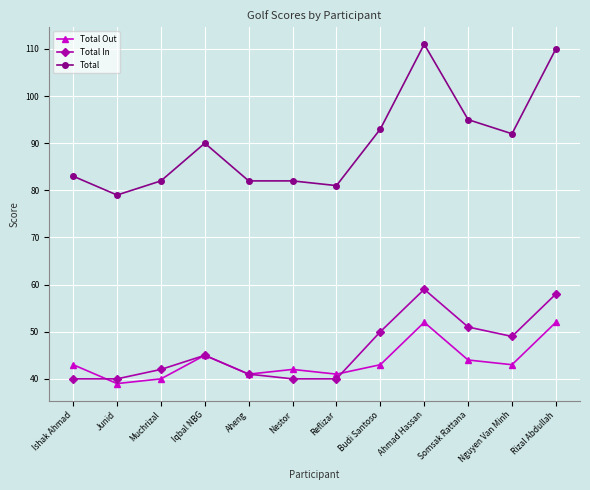

Which series has the largest total across all categories?

Total